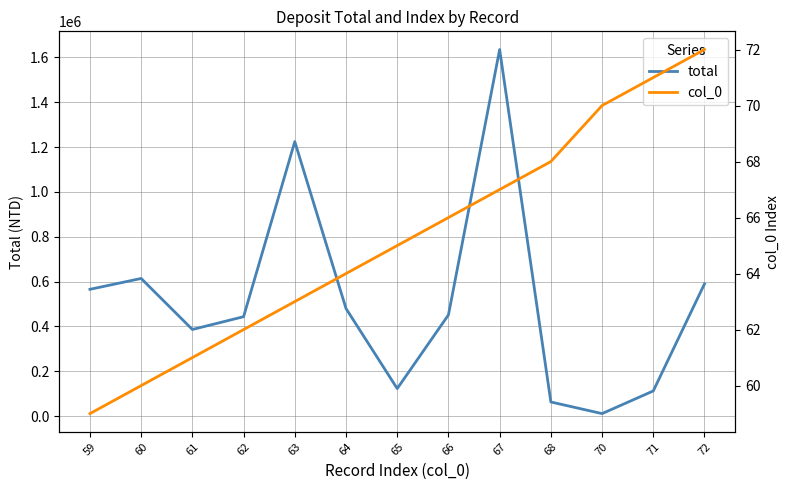

True or false: total and col_0 cross at least once.

False